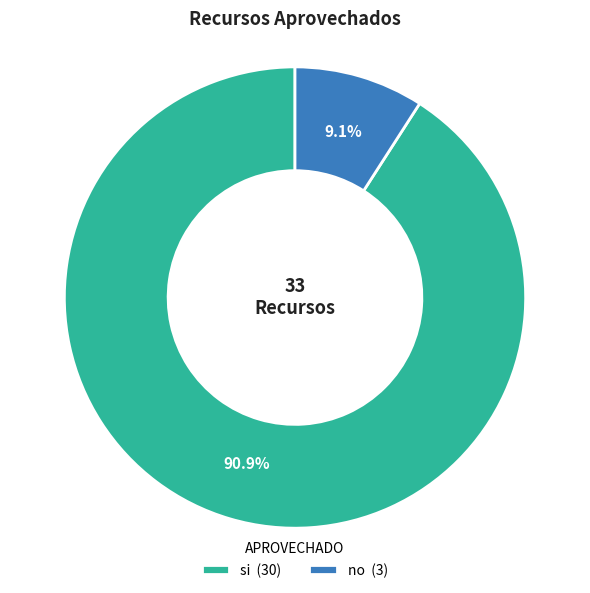

What is the majority slice?

si